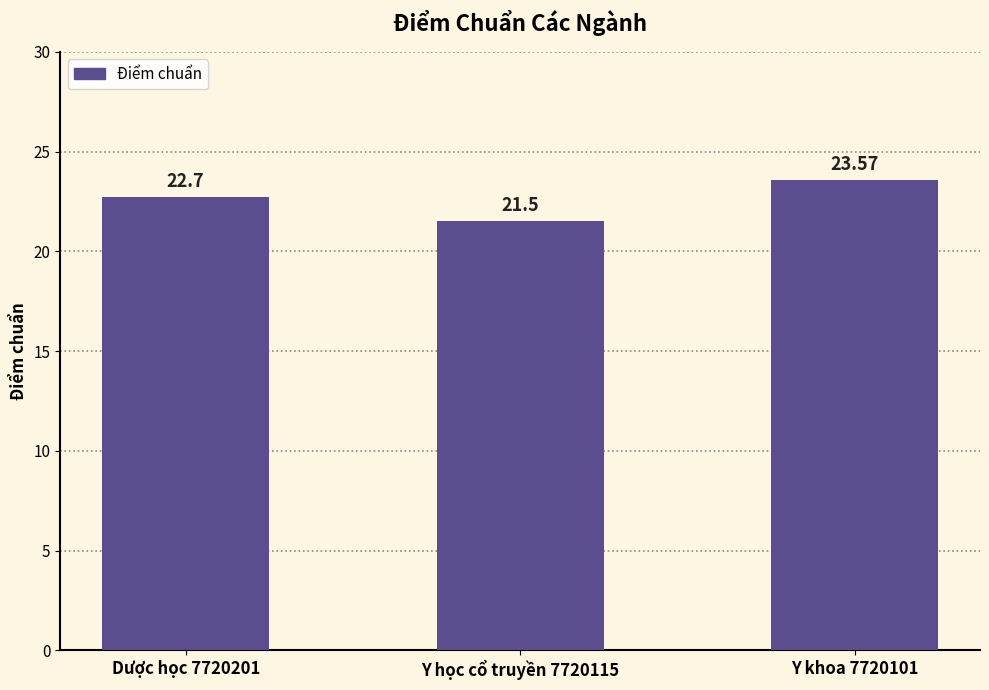

What is the ratio of the value at Dược học 7720201 to the value at Y học cổ truyền 7720115?

1.1